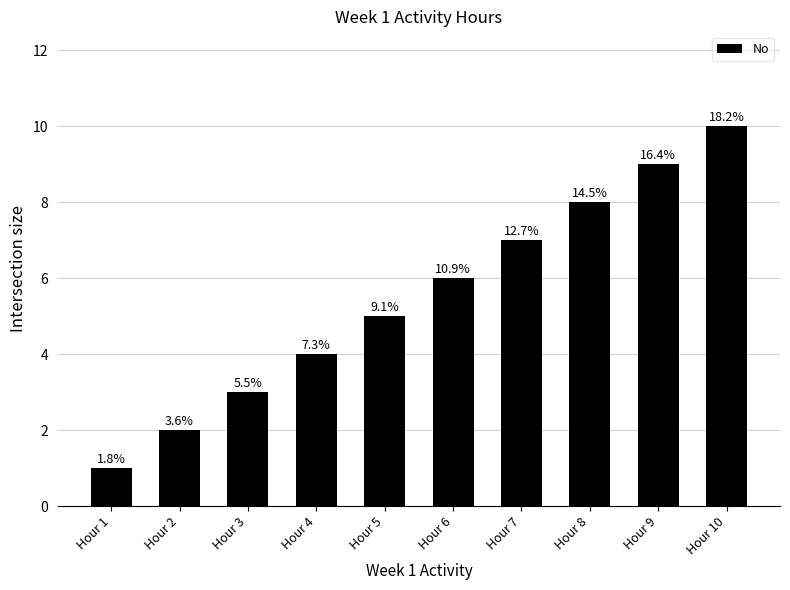

Does the chart contain any negative values?

No